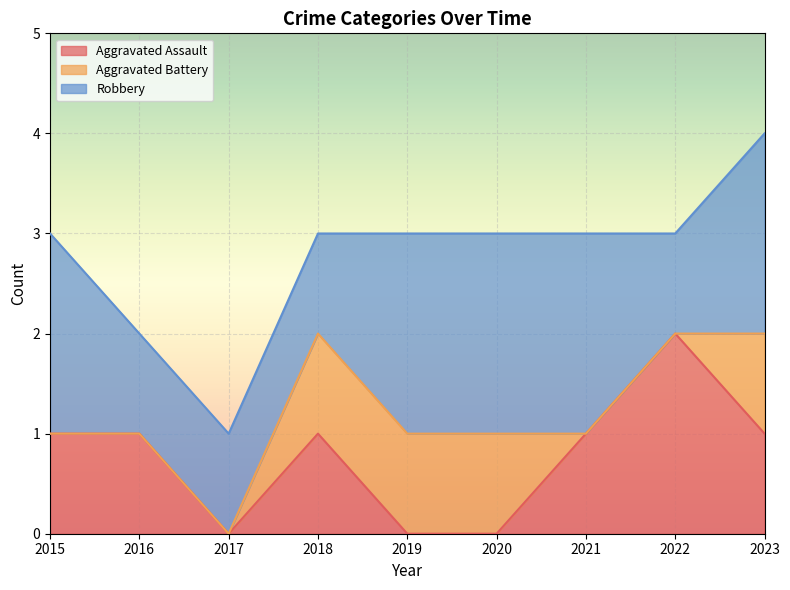

At which category is the sum across all series the highest?

2023